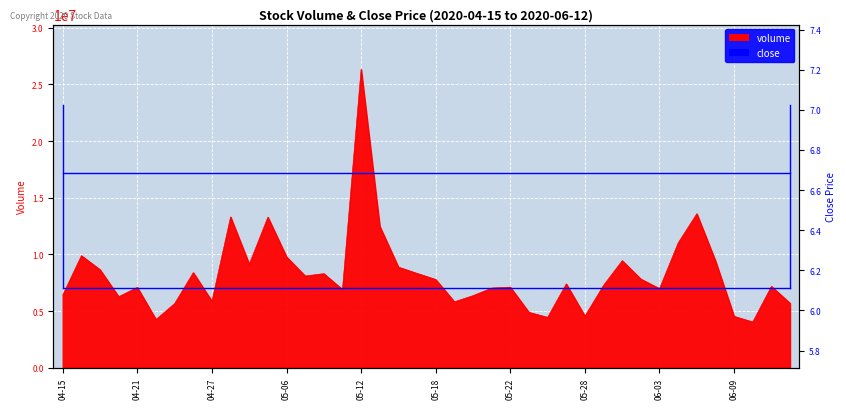

What is the difference between the maximum and minimum values?

22288843